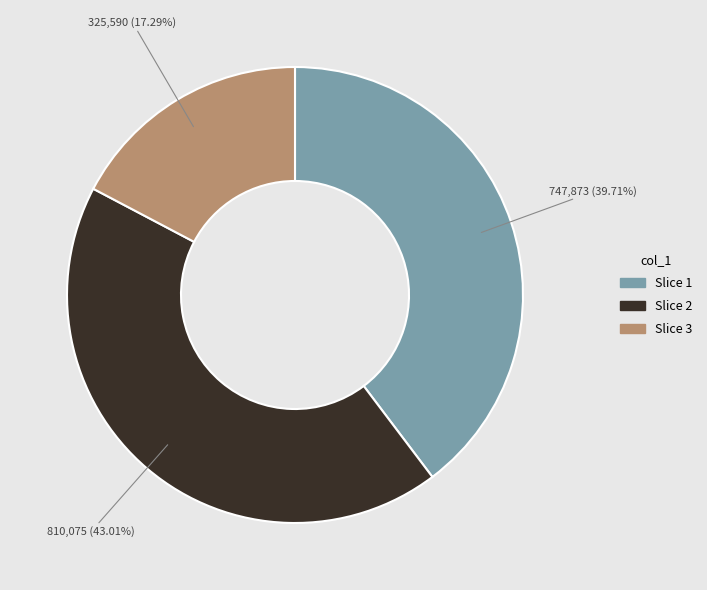

Is there a majority slice in this chart?

No